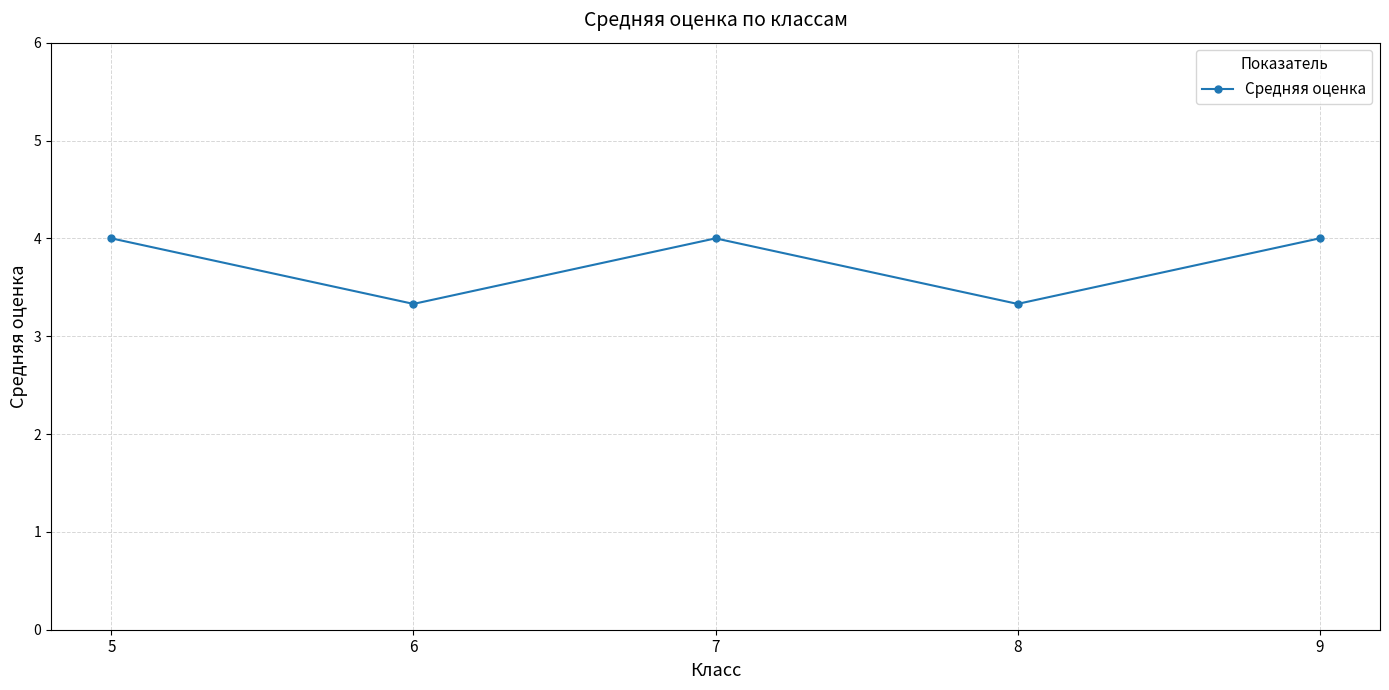

What is the maximum value shown in the chart?

4.0